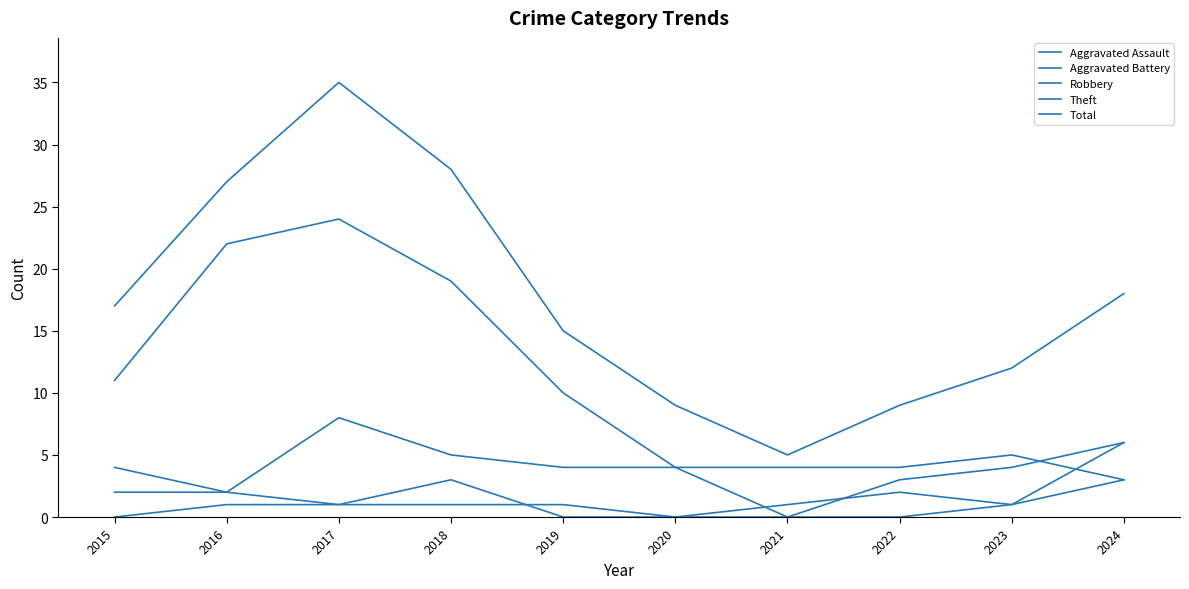

Reading left to right, transcribe all the data shown in this chart.

Aggravated Assault: 2015=0	2016=1	2017=1	2018=1	2019=1	2020=0	2021=0	2022=0	2023=1	2024=6
Aggravated Battery: 2015=2	2016=2	2017=1	2018=3	2019=0	2020=0	2021=1	2022=2	2023=1	2024=3
Robbery: 2015=4	2016=2	2017=8	2018=5	2019=4	2020=4	2021=0	2022=3	2023=4	2024=6
Theft: 2015=11	2016=22	2017=24	2018=19	2019=10	2020=4	2021=4	2022=4	2023=5	2024=3
Total: 2015=17	2016=27	2017=35	2018=28	2019=15	2020=9	2021=5	2022=9	2023=12	2024=18